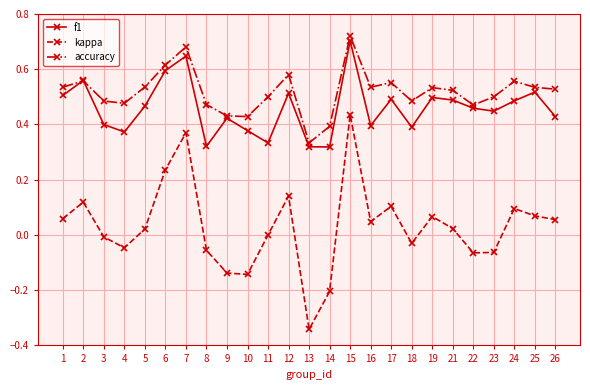

How many interior local valleys does the f1 series have?

7